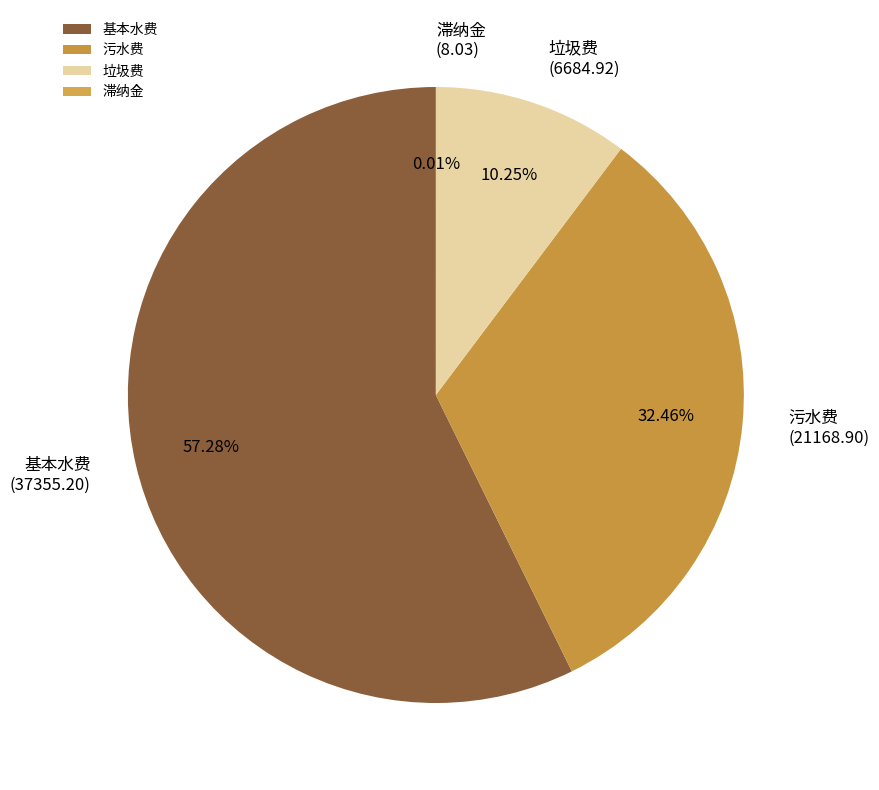

Between 垃圾费 and 基本水费, which is larger?

基本水费